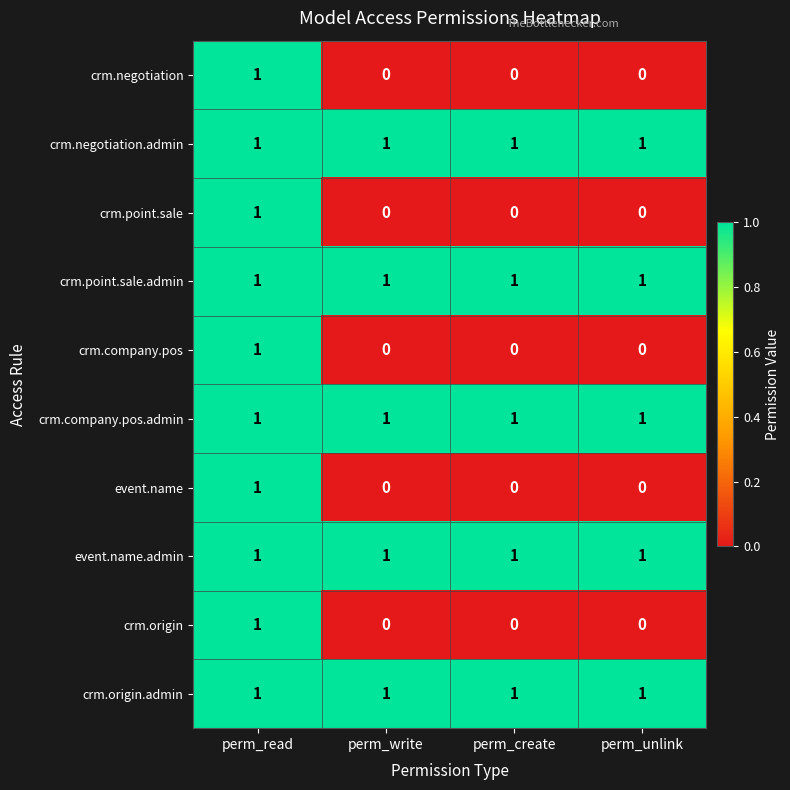

Is it true that crm.company.pos equals 0 at perm_unlink?

True